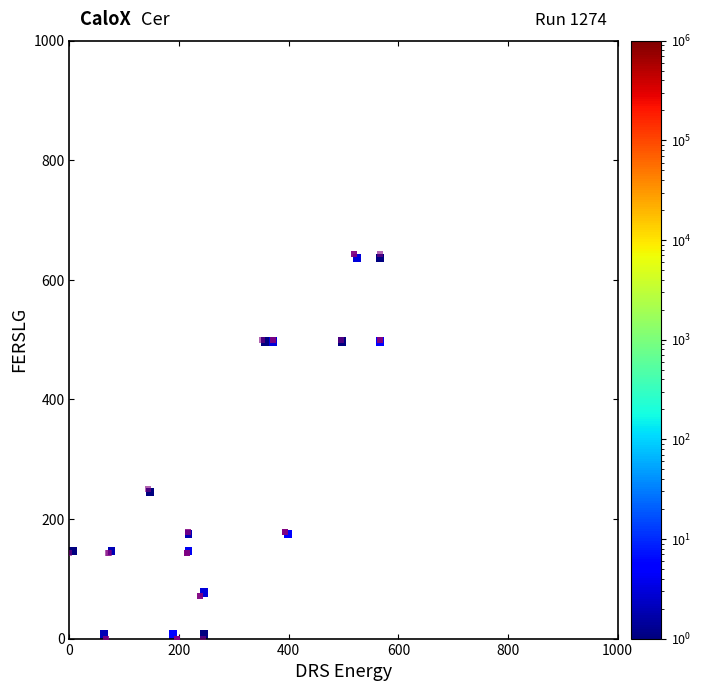

What Y value in the scatter plot is closest to 321?

250.0